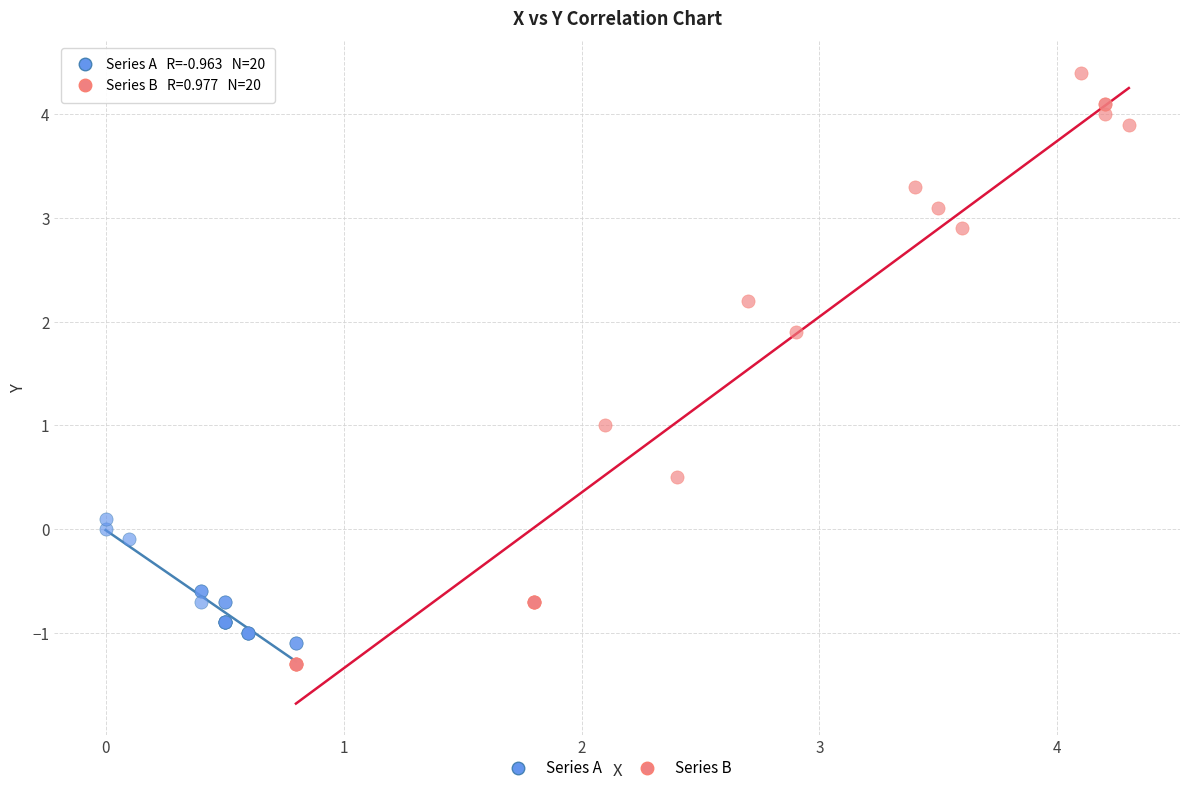

Which series reaches the maximum Y coordinate?

Series B